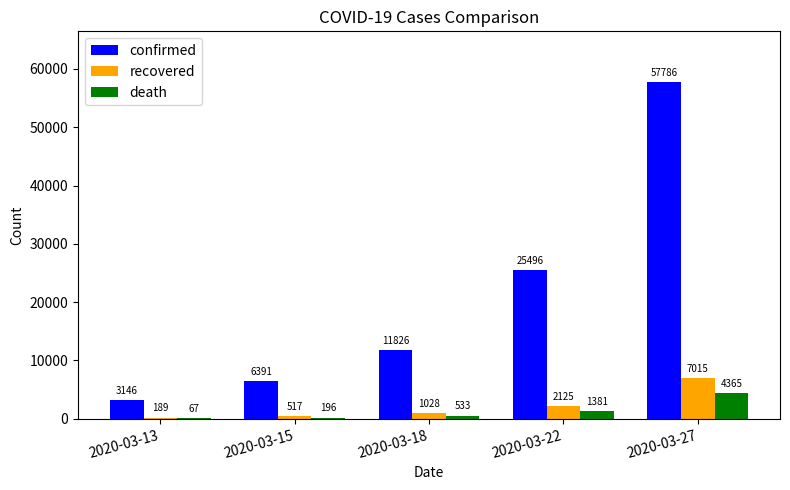

What is the average value of the death series?

1308